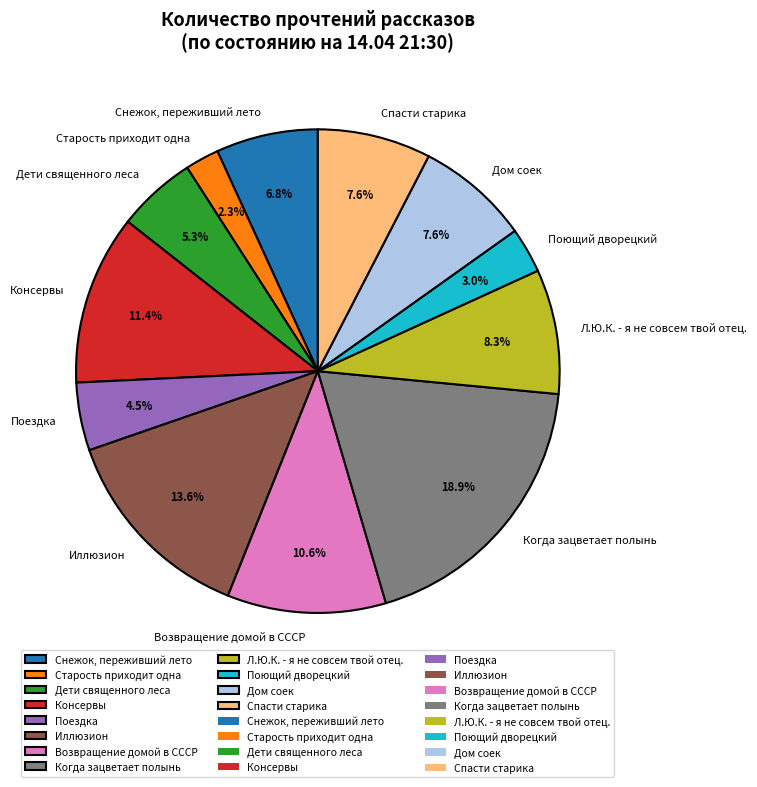

How many slices are in this pie chart?

12